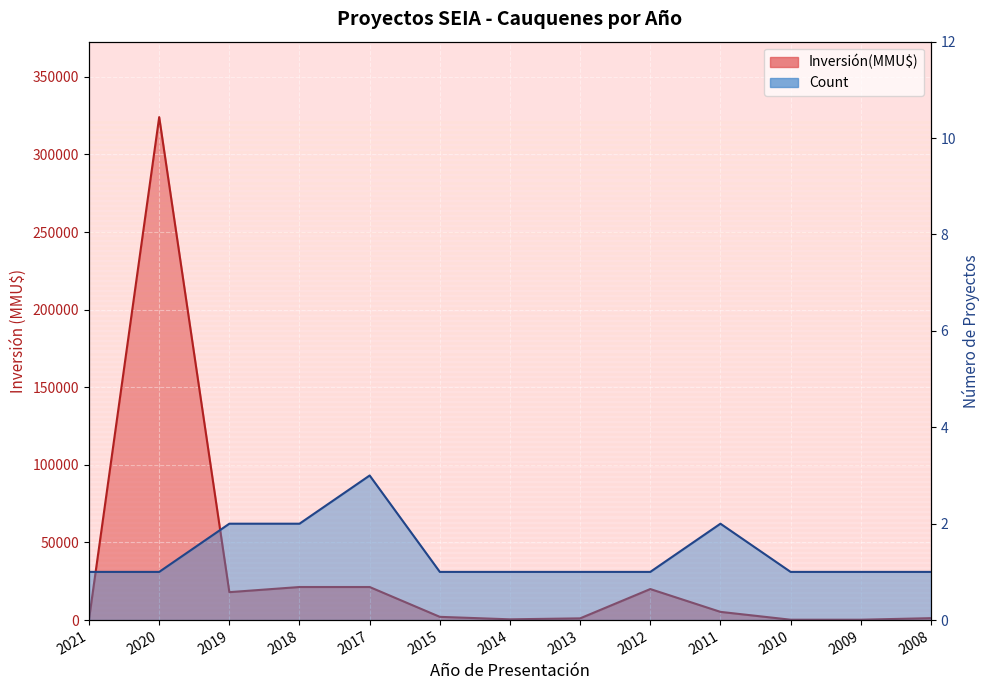

What are all the series names shown in the legend?

Count, Inversión(MMU$)